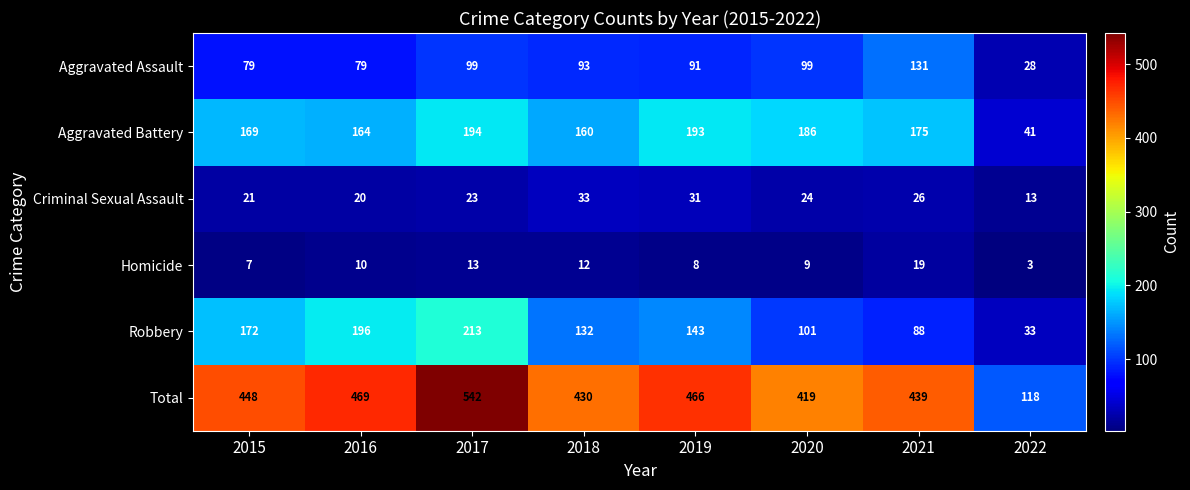

How many distinct data groups are displayed?

6